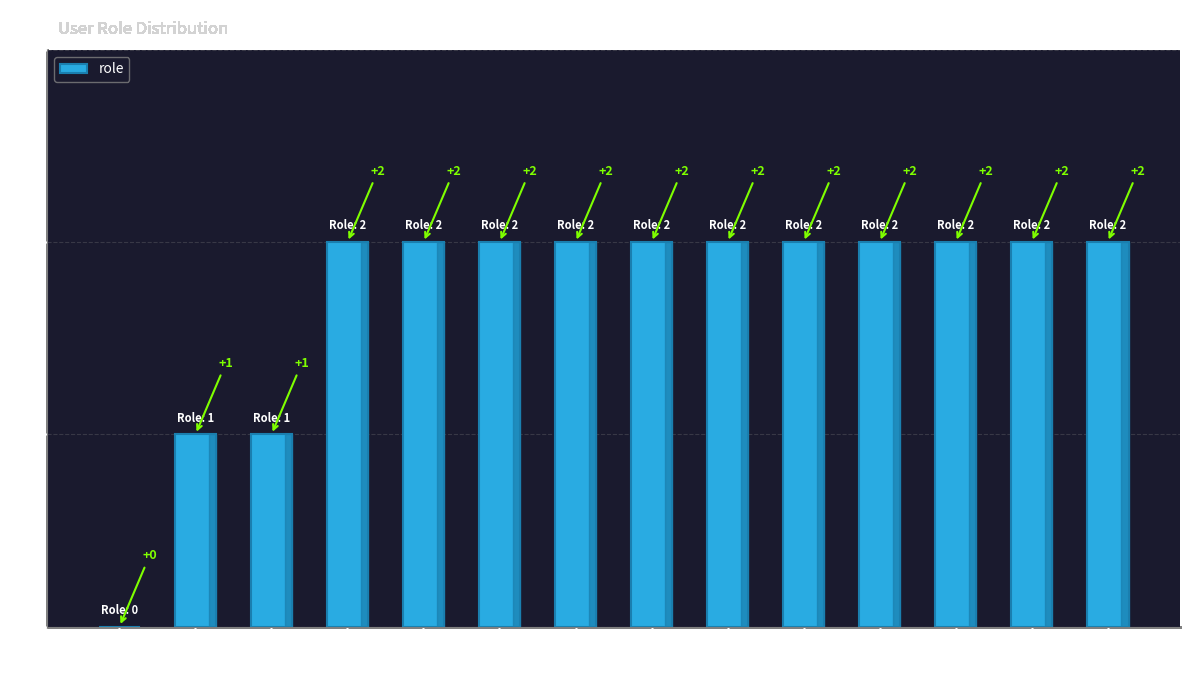

True or false: the data shows 2 at tanghaiqing.

True